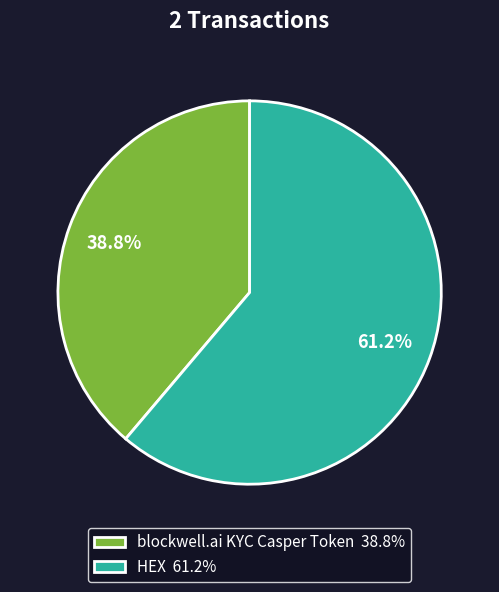

What is the smallest slice in the pie chart?

blockwell.ai KYC Casper Token